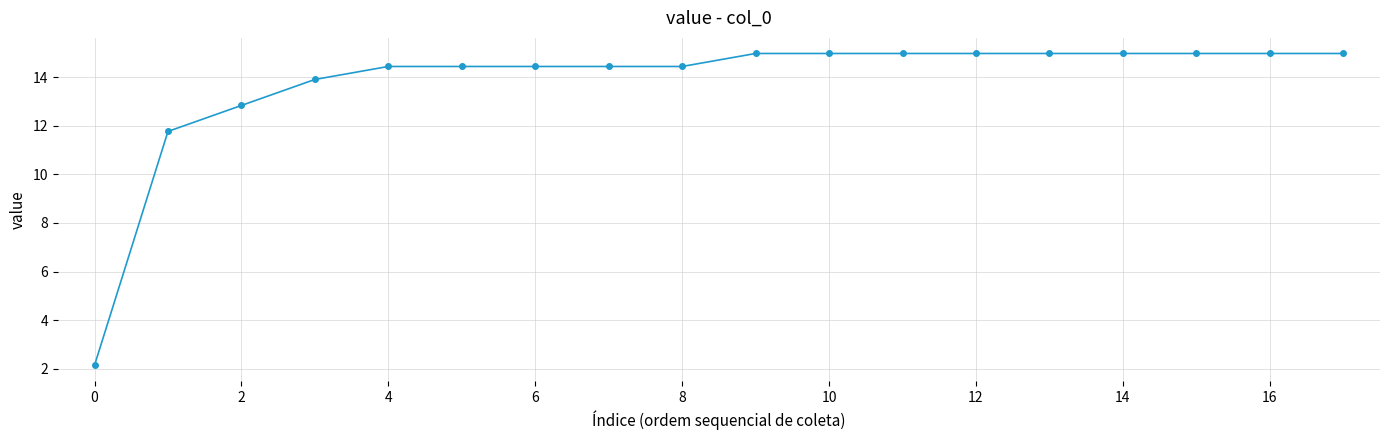

What is the maximum value shown in the chart?

15.0